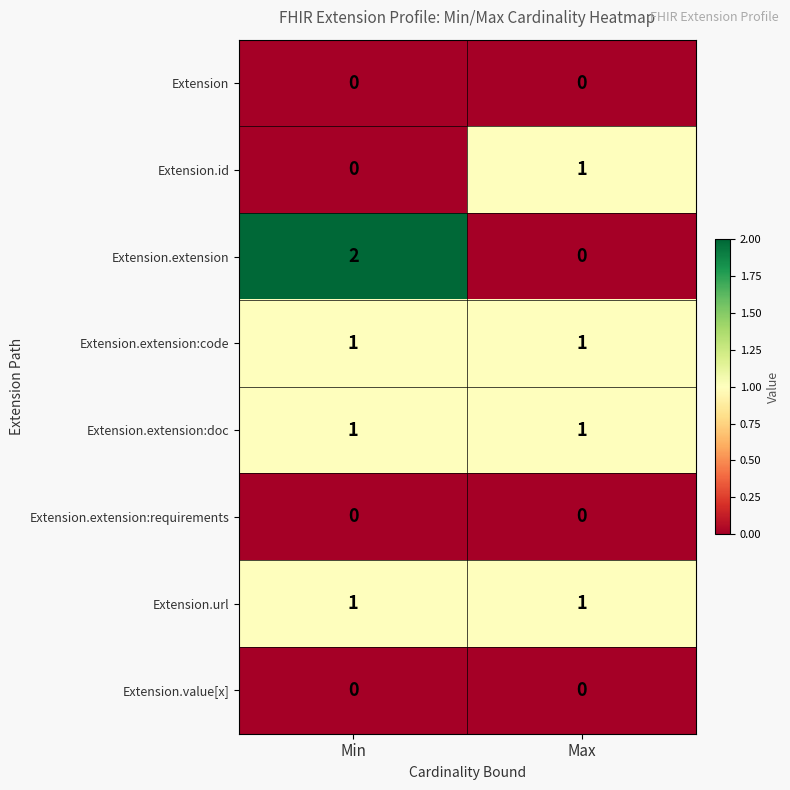

Between Min and Max, which series saw the biggest shift?

Extension.extension